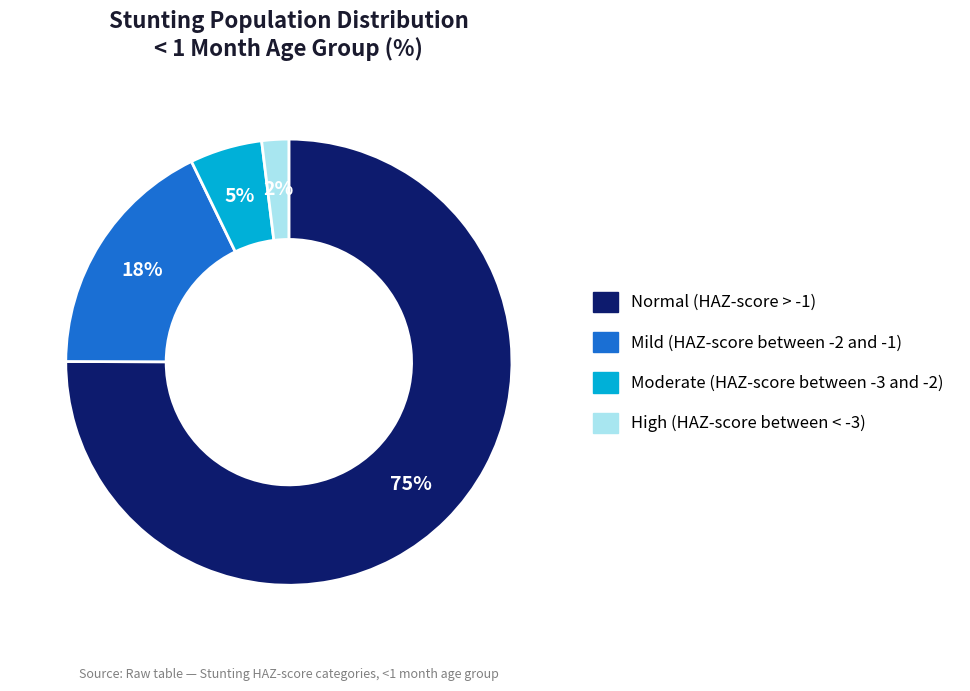

How many segments does this pie chart have?

4